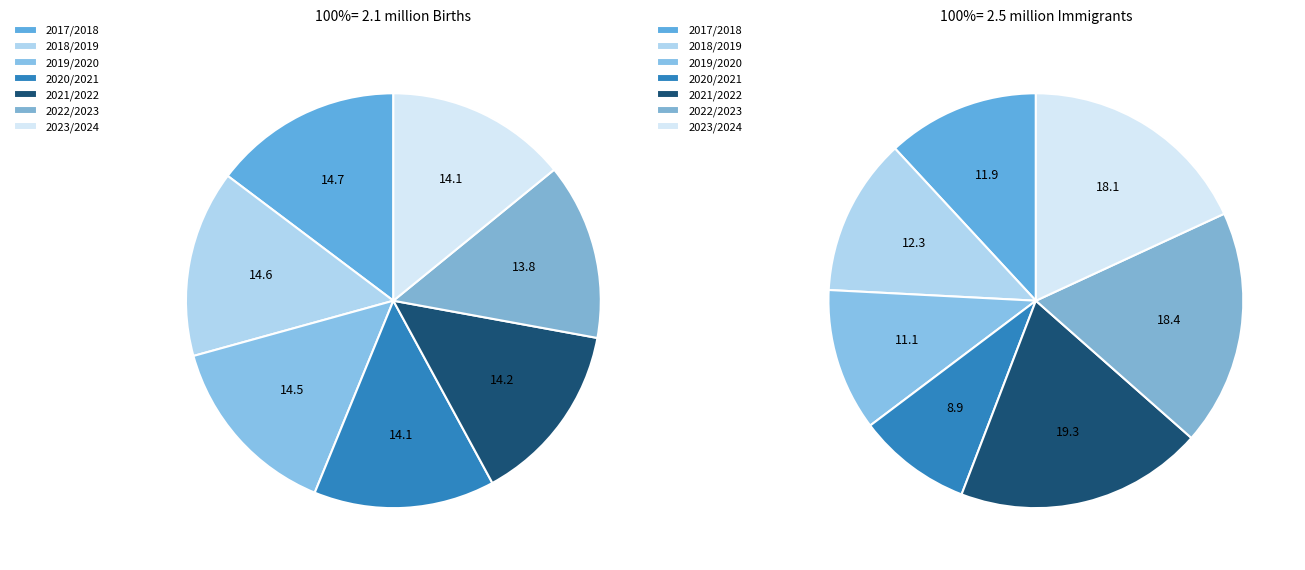

Which series has the largest range (max minus min)?

Immigrants